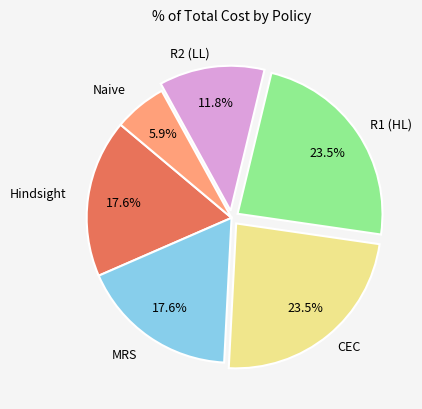

Does any single category account for the majority?

No